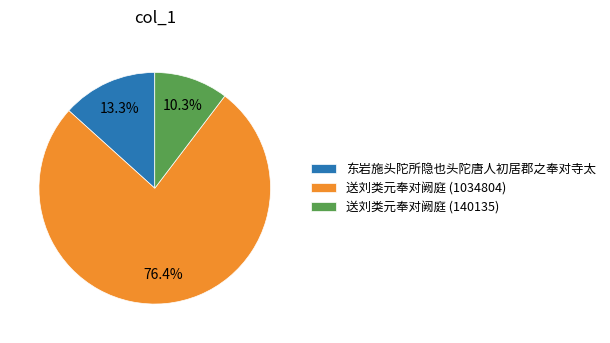

How many segments does this pie chart have?

3